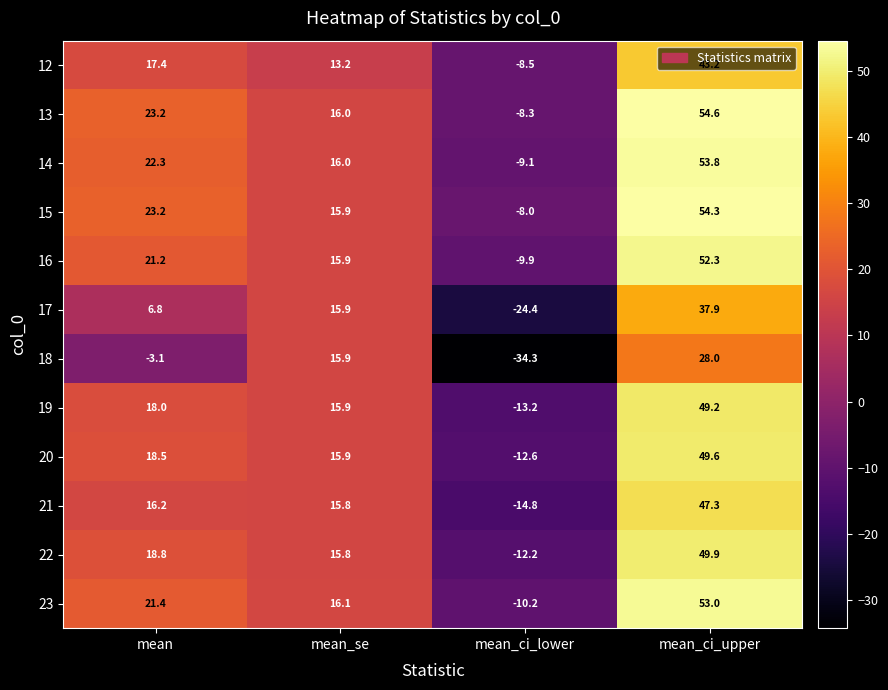

What value does the 18 series have at mean?

-3.1